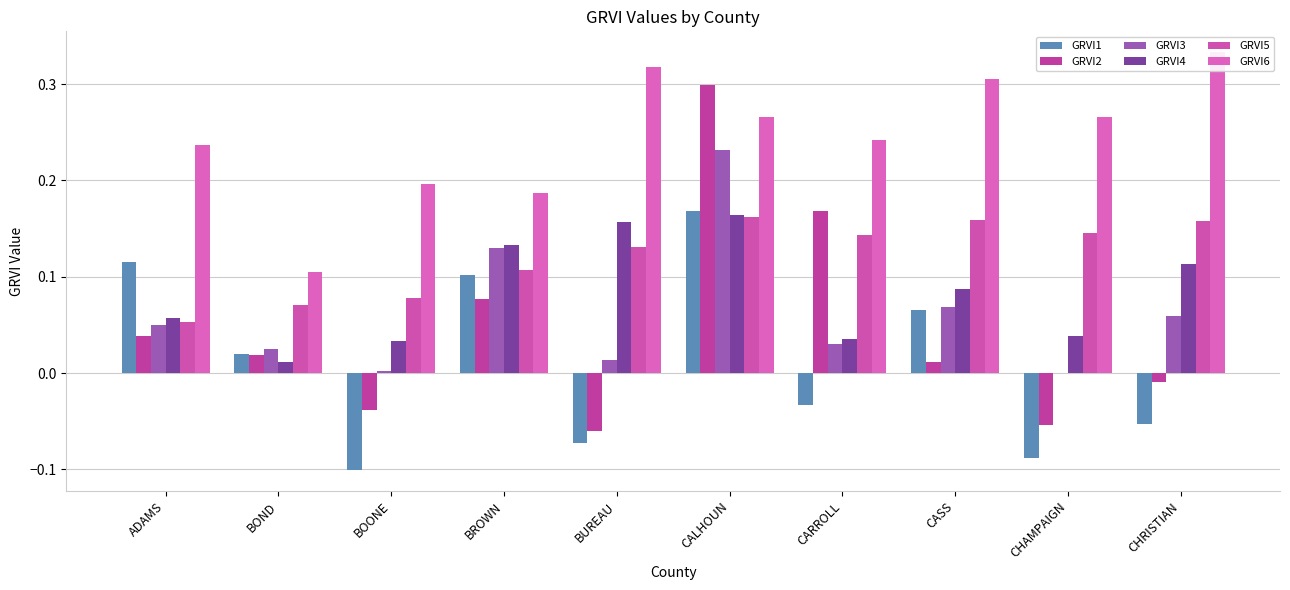

What is the label of the 3rd bar from the right?

CASS